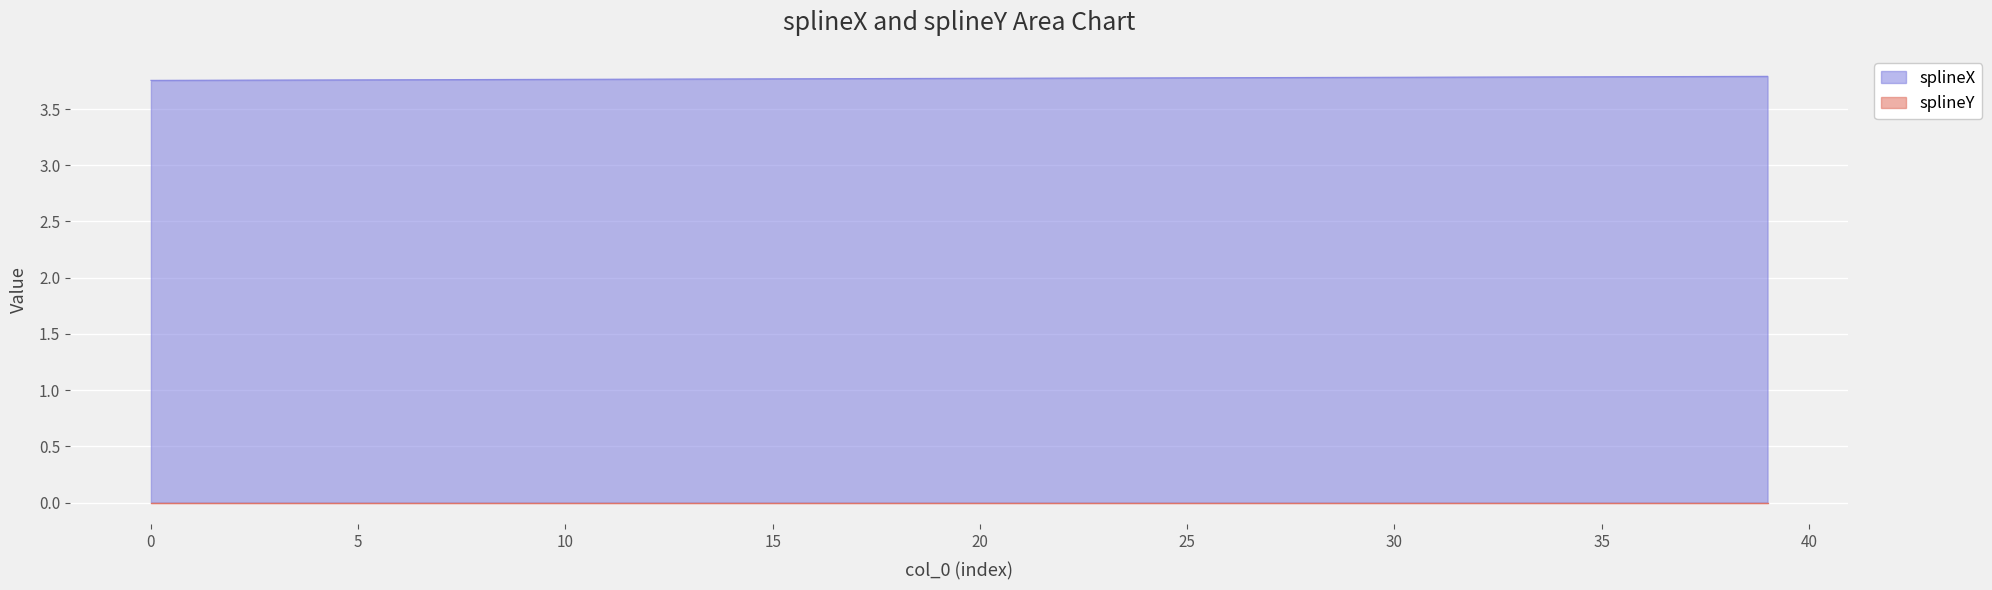

True or false: the data shows 6.0 at 33.

False